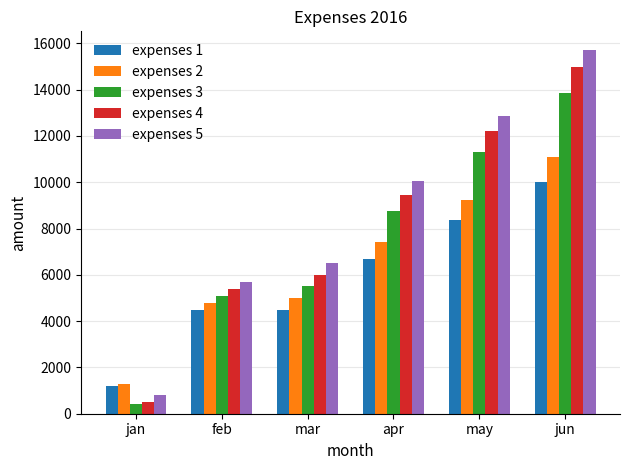

Does the chart contain stacked bars?

No